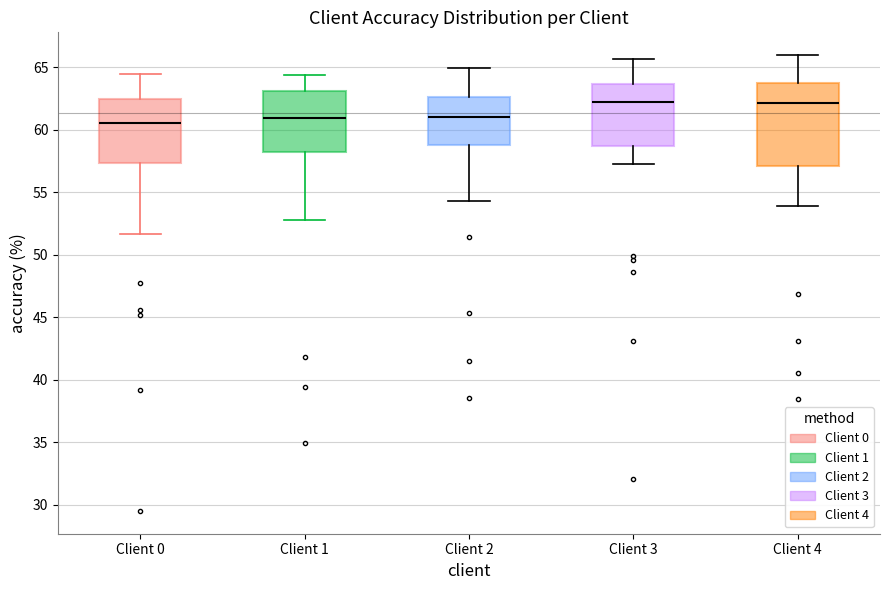

Where does the median line of the box for Client 3 sit on the y-axis? The values are not printed on the chart, so give them approximately, as read against the axis.

62.0